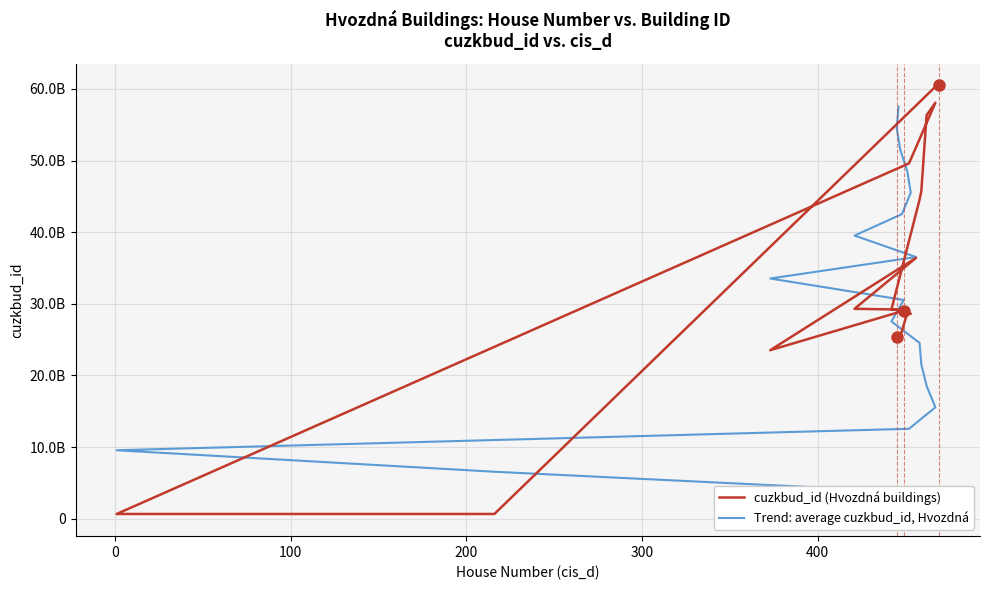

Which series ends up on top after the final intersection of Trend: average cuzkbud_id, Hvozdná and cuzkbud_id (Hvozdná buildings)?

Trend: average cuzkbud_id, Hvozdná